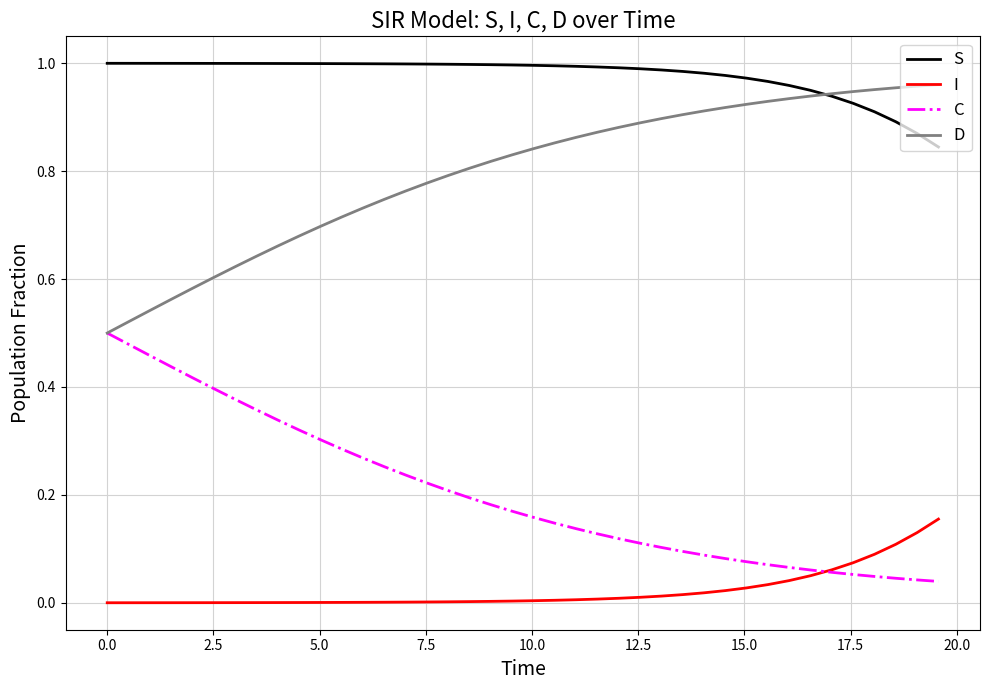

Which series has the largest total across all categories?

S